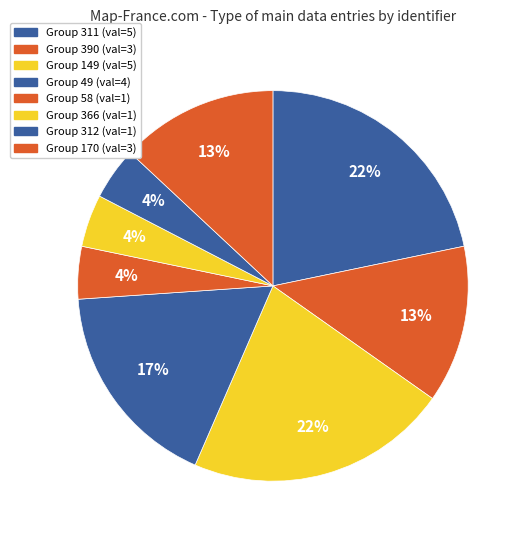

How many segments does this pie chart have?

8